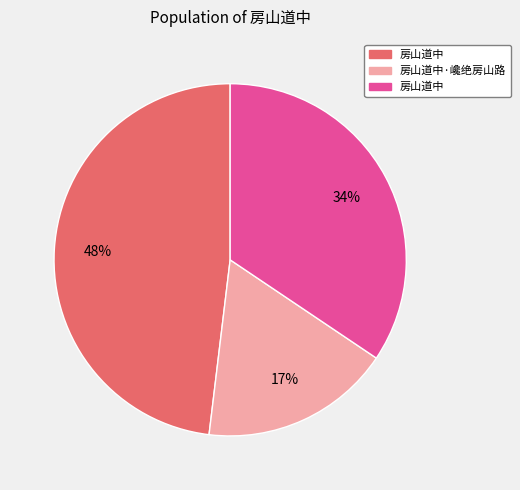

To the nearest percent, what is the average slice percentage?

33%